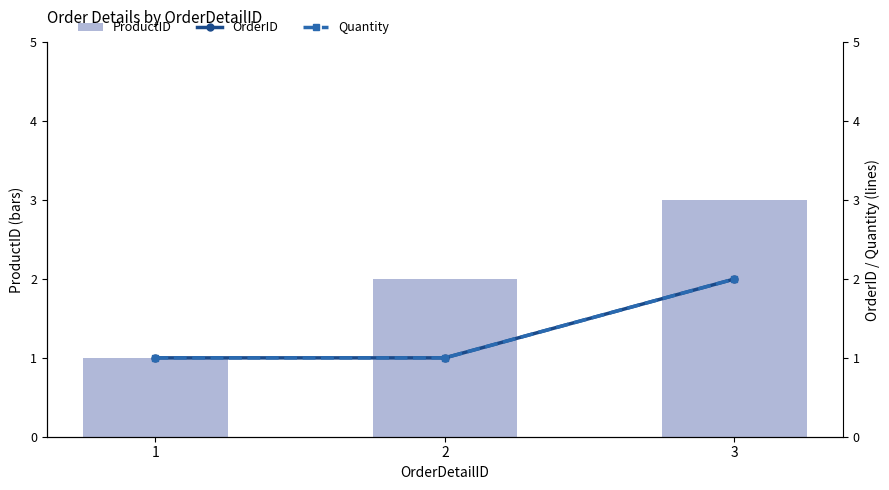

Rank the categories by ProductID value from lowest to highest.

1, 2, 3